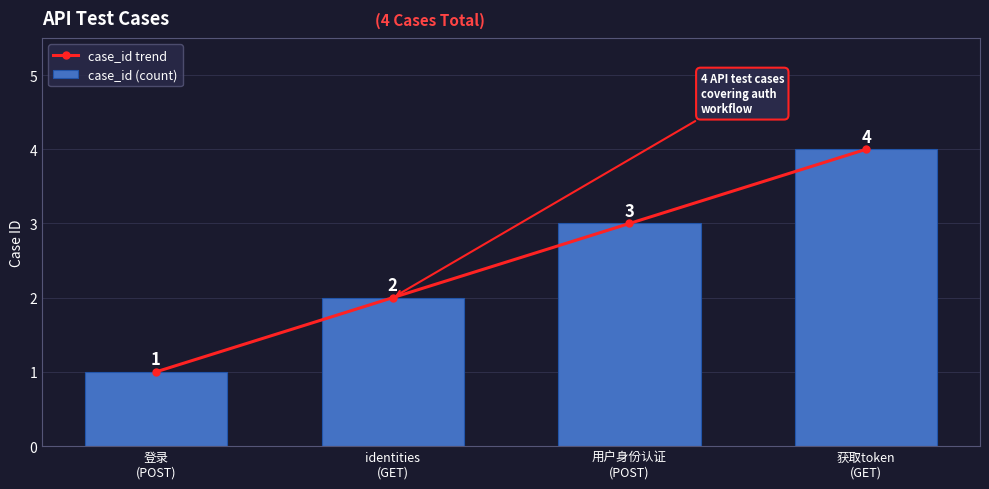

Which series has the largest total across all categories?

case_id trend